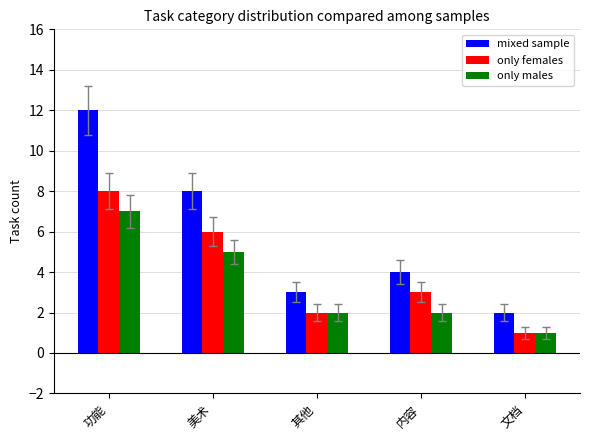

List the series in order of their overall mean, lowest first.

only males, only females, mixed sample